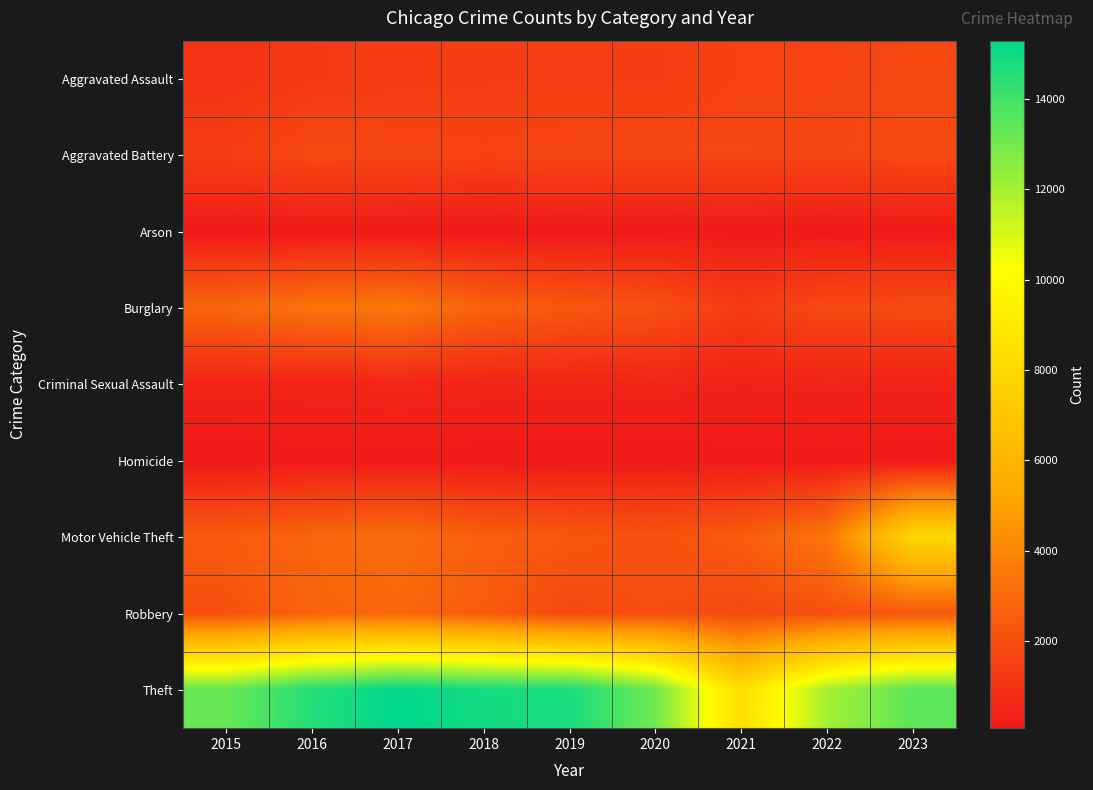

List the series in order of their peak value, lowest first.

Arson, Homicide, Criminal Sexual Assault, Aggravated Assault, Aggravated Battery, Robbery, Burglary, Motor Vehicle Theft, Theft